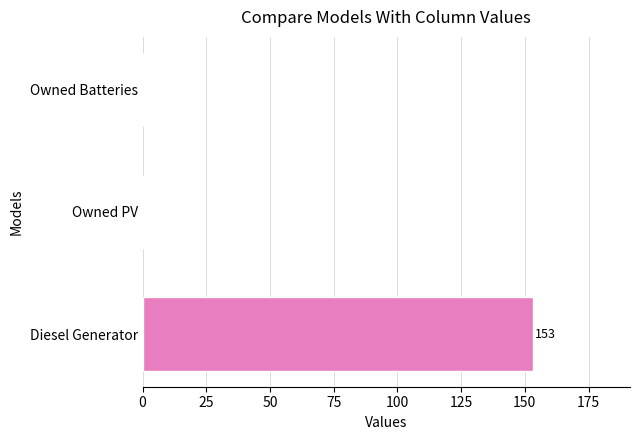

What is the greatest value displayed?

153